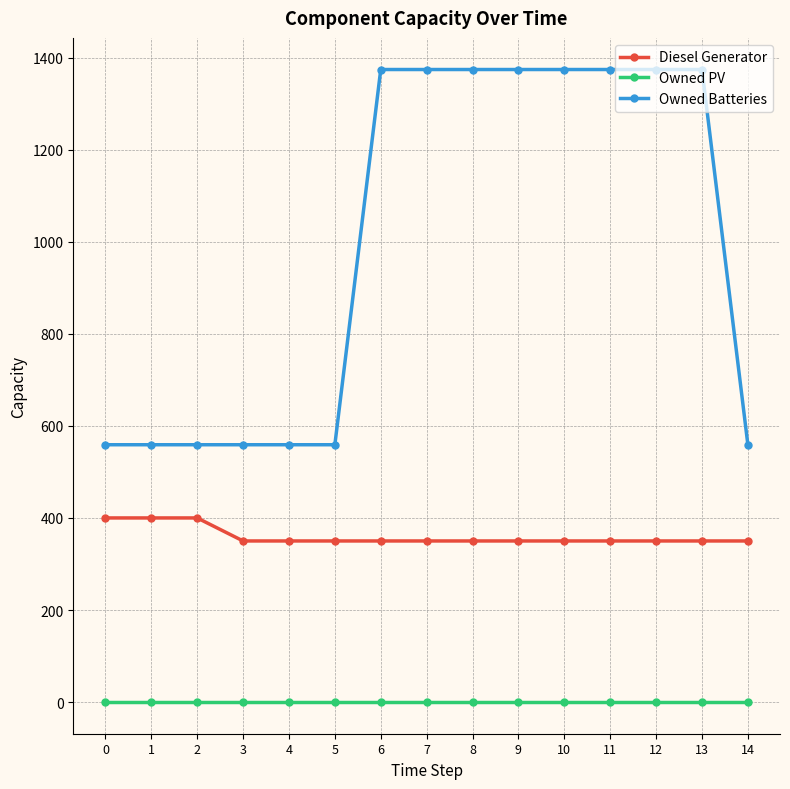

At how many categories does at least one series exceed 181?

15